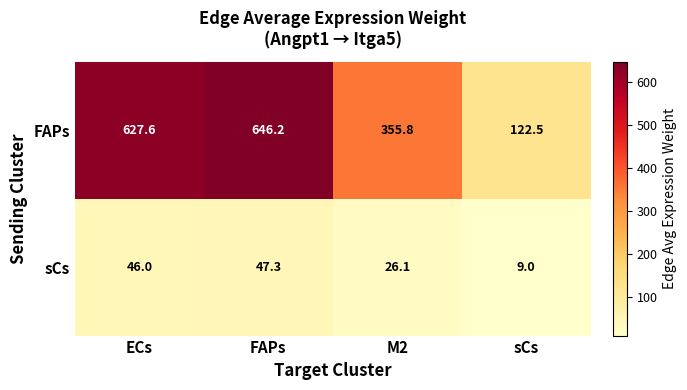

Reading left to right, transcribe all the data shown in this chart.

FAPs: 627.6	646.2	355.8	122.5
sCs: 46.0	47.3	26.1	9.0